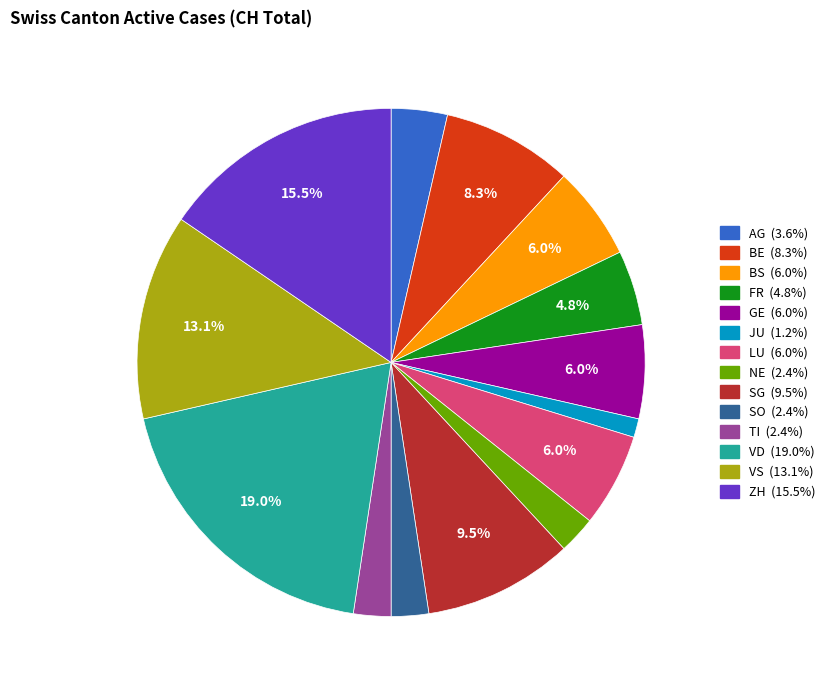

What is the largest slice in the pie chart?

VD